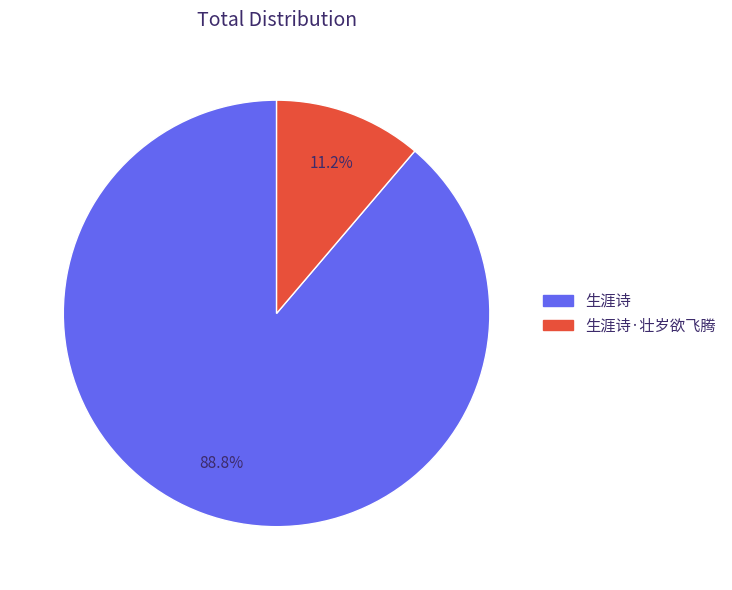

What is the majority slice?

生涯诗